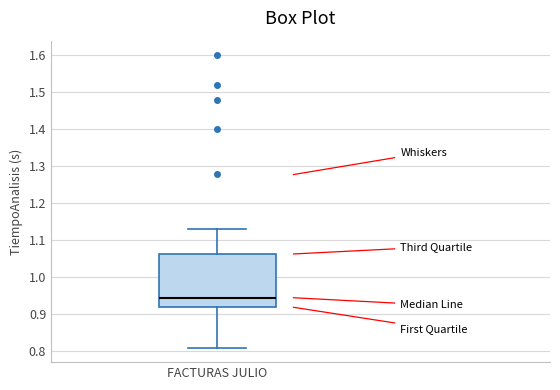

Read this box plot against the y-axis: the position of the median line, the range covered by the box, and the ends of both whiskers. The values are not printed on the chart, so give them approximately, as read against the axis.

median 0.95, box 0.92 to 1.06, whiskers 0.81 to 1.13